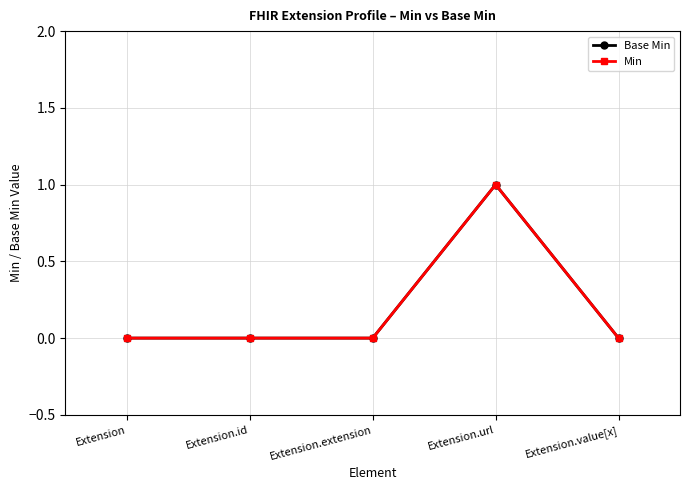

Does the chart have visible grid lines?

Yes